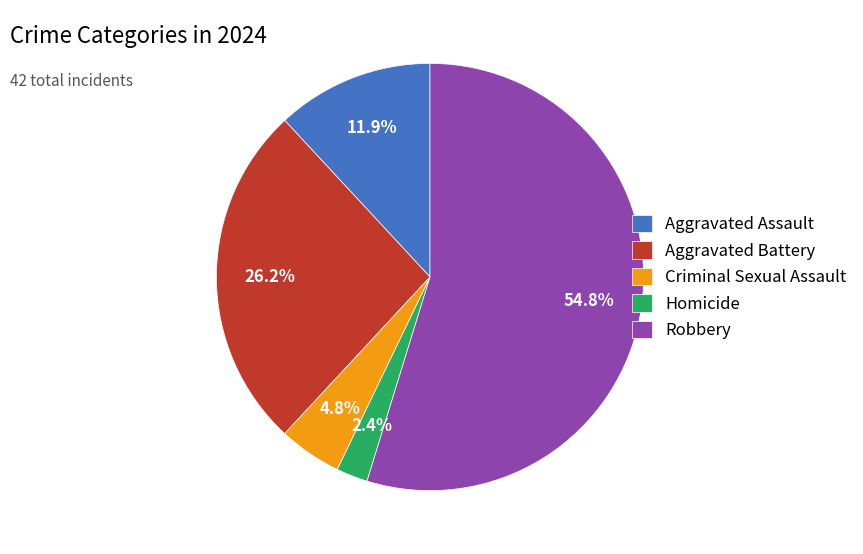

What is the largest slice in the pie chart?

Robbery